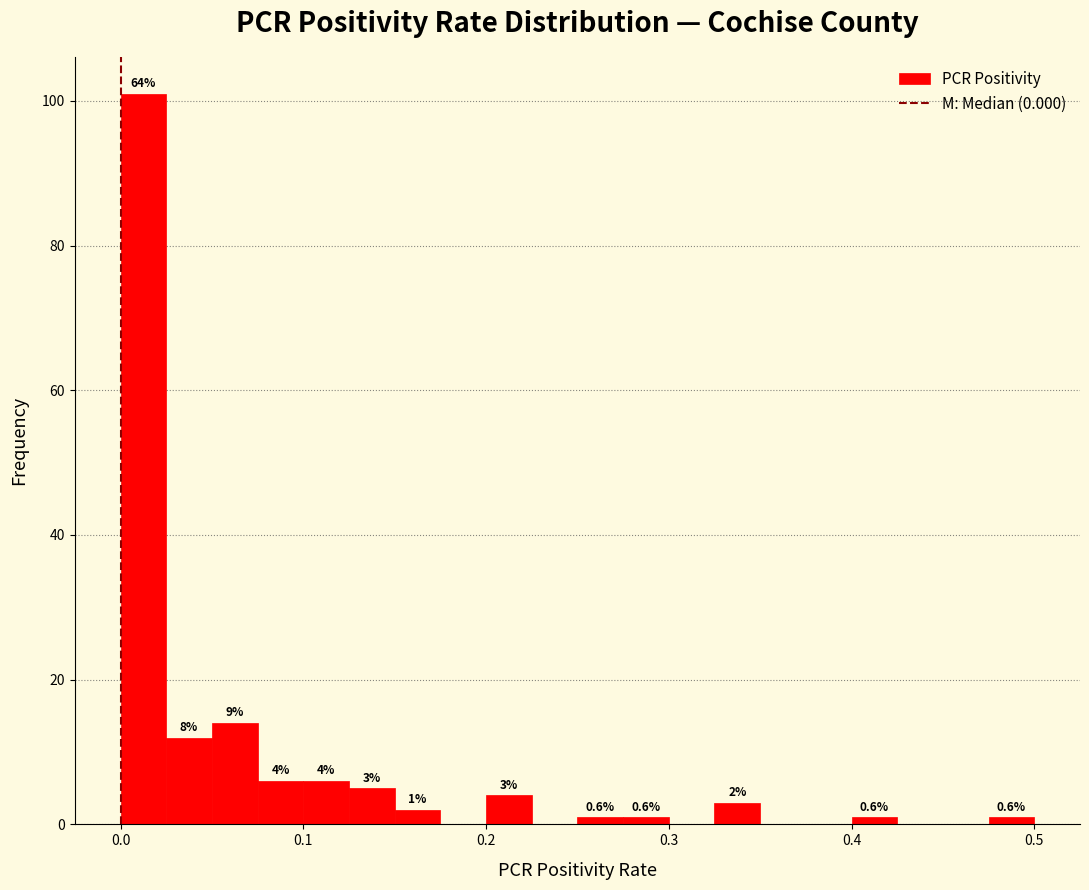

Around what value on the x-axis is the tallest bar? Give the approximate position of its centre, as read against the axis.

0.01